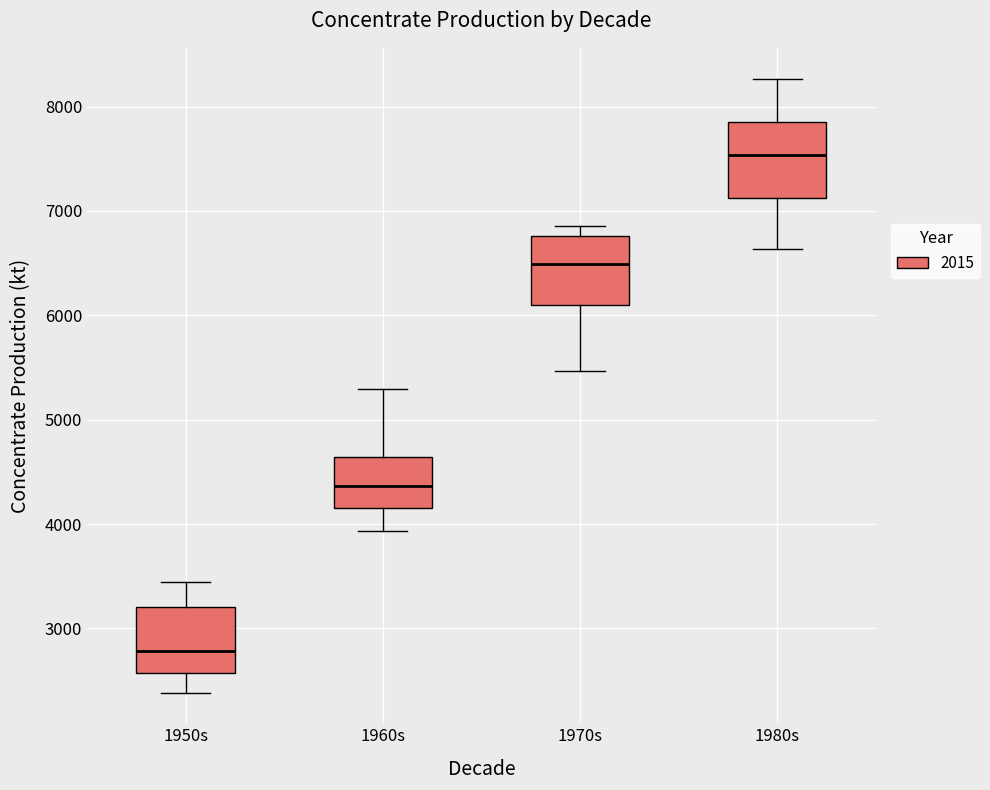

Where does the median line of the box for 1970s sit on the y-axis? The values are not printed on the chart, so give them approximately, as read against the axis.

6500